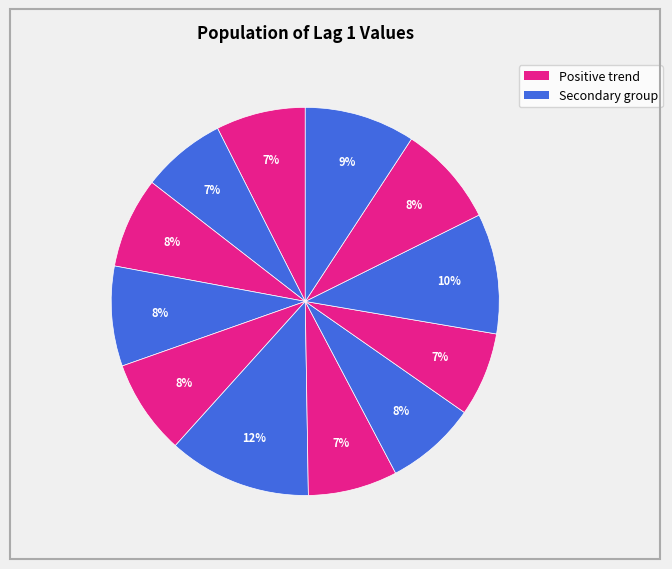

How many slices are in this pie chart?

12